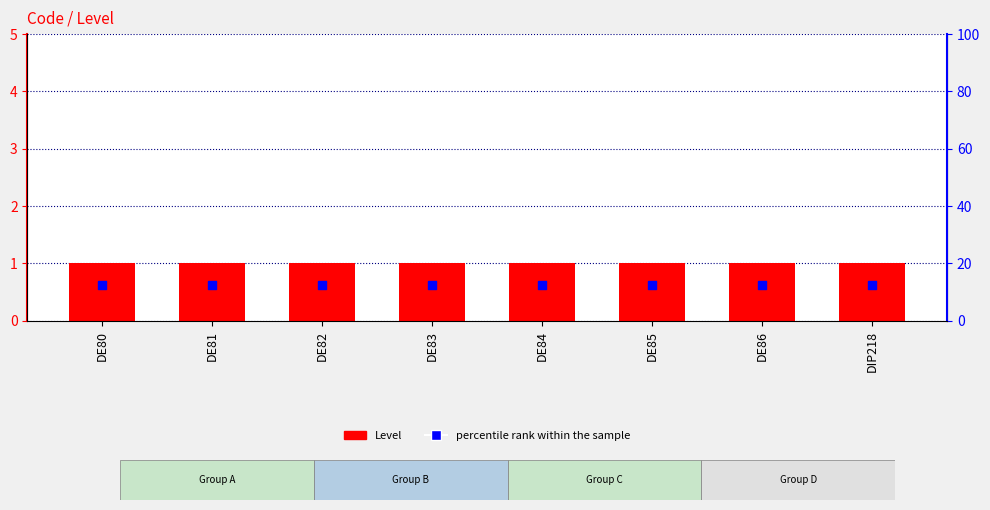

At which category is the sum across all series the highest?

DE80